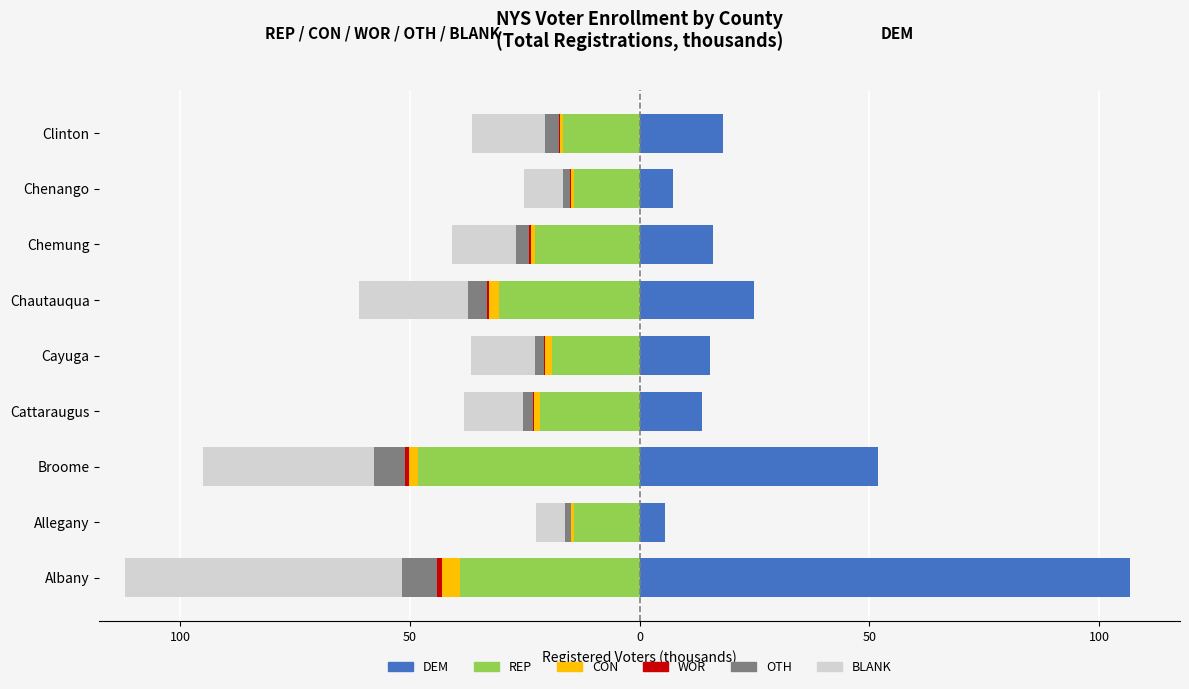

What is the difference between the maximum and minimum values in the CON series?

3.4